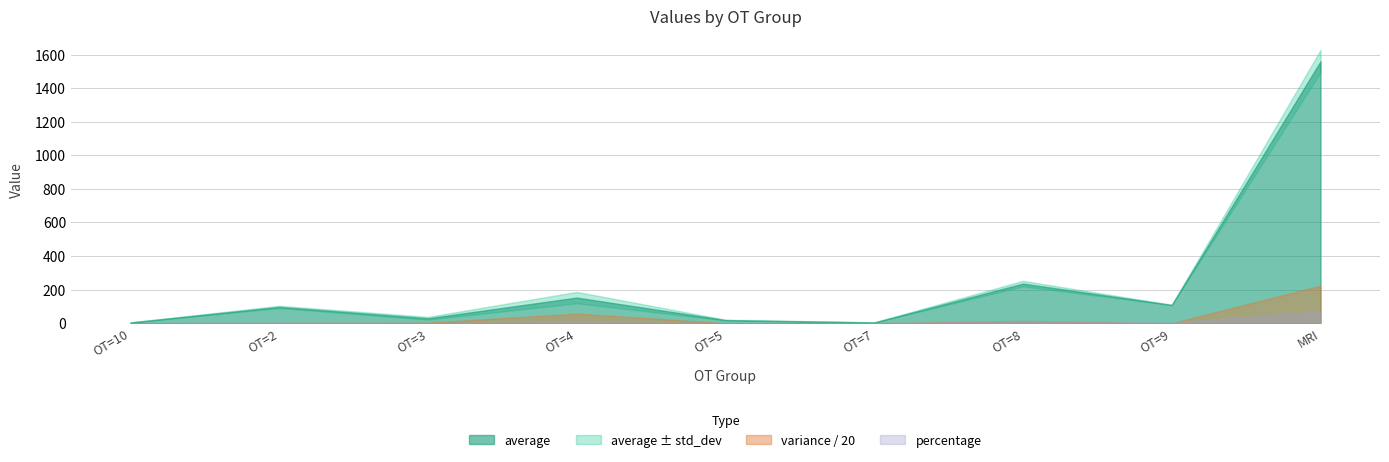

How many lines are shown in the chart?

4